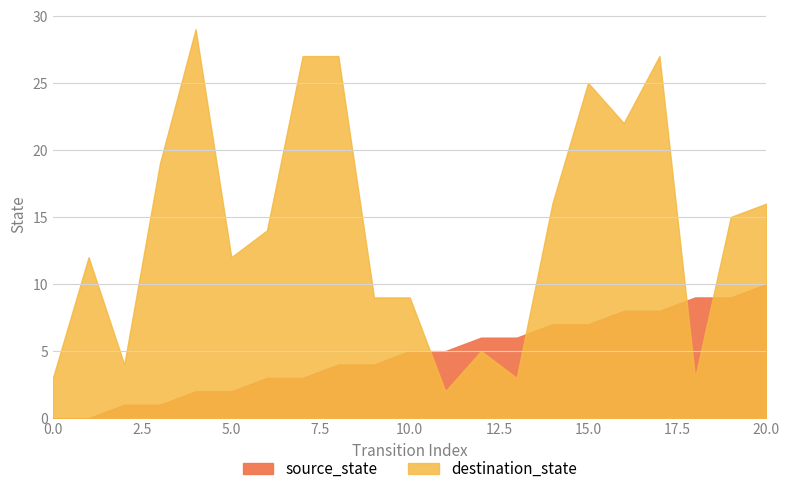

Reading left to right, transcribe all the data shown in this chart.

source_state: 0	0	1	1	2	2	3	3	4	4	5	5	6	6	7	7	8	8	9	9	10
destination_state: 3	12	4	19	29	12	14	27	27	9	9	2	5	3	16	25	22	27	3	15	16